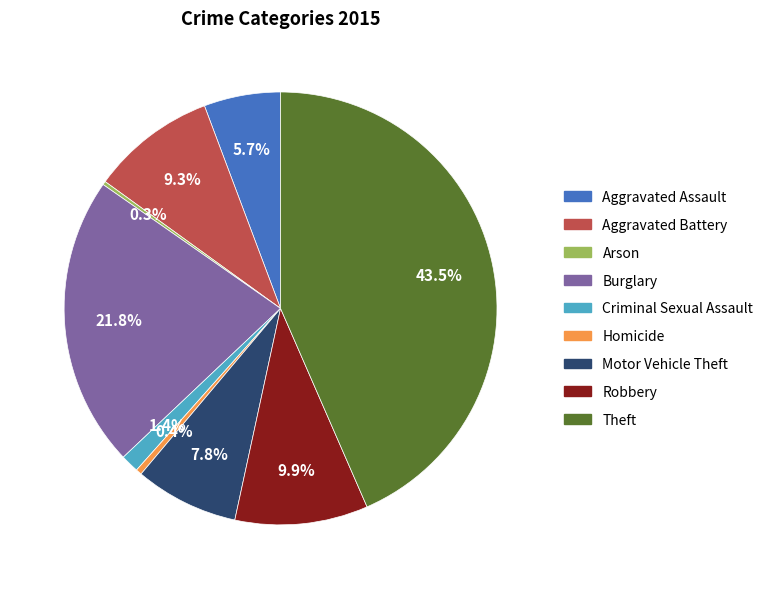

The Criminal Sexual Assault slice represents 11% of the pie. True or false?

False